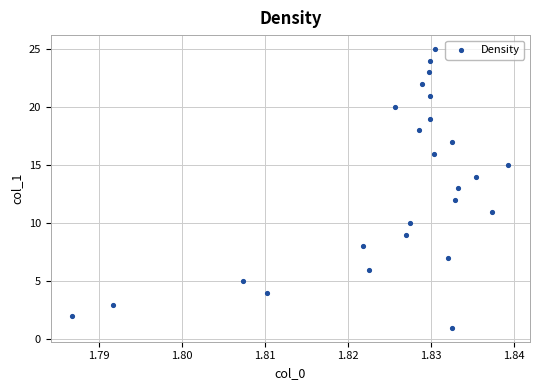

What is the range of Y values (max minus min)?

24